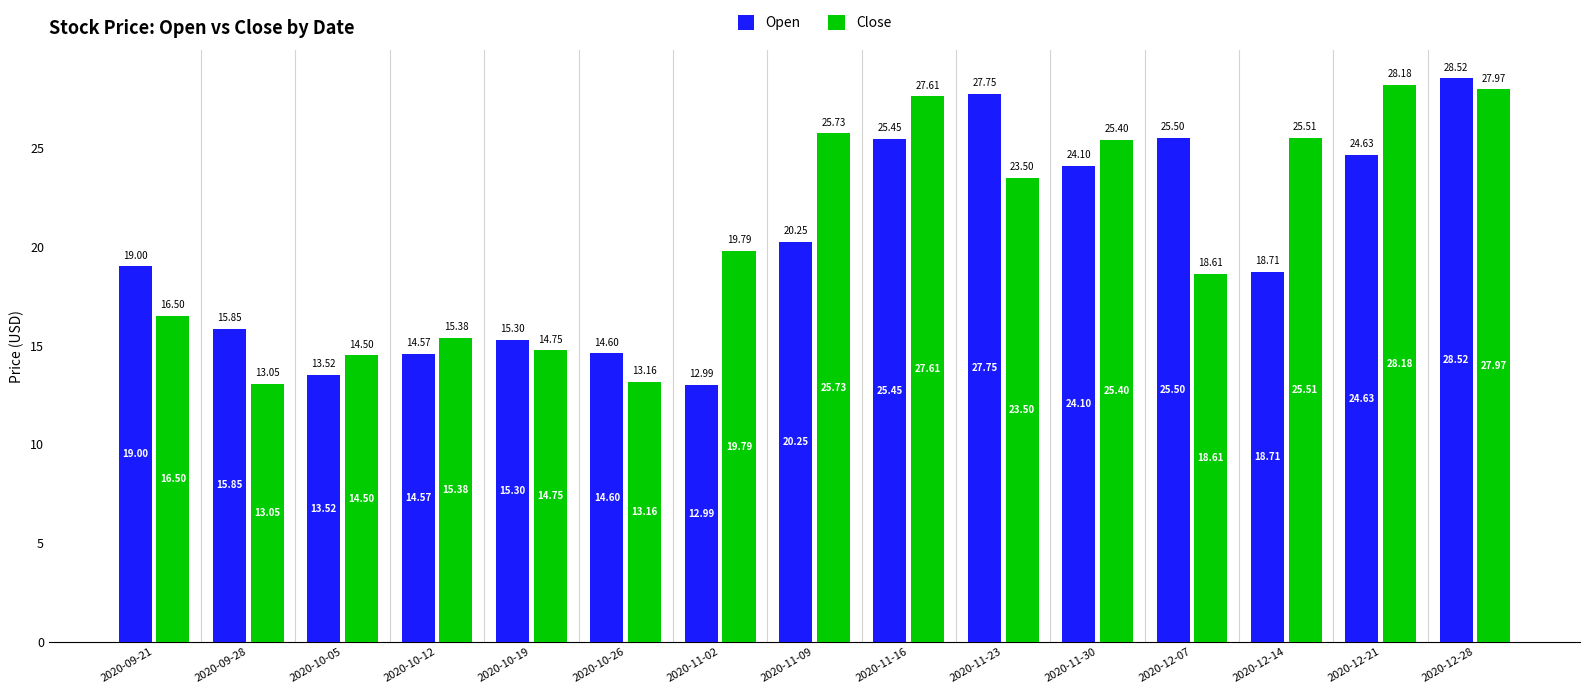

What is the label of the 10th bar from the left?

2020-11-23